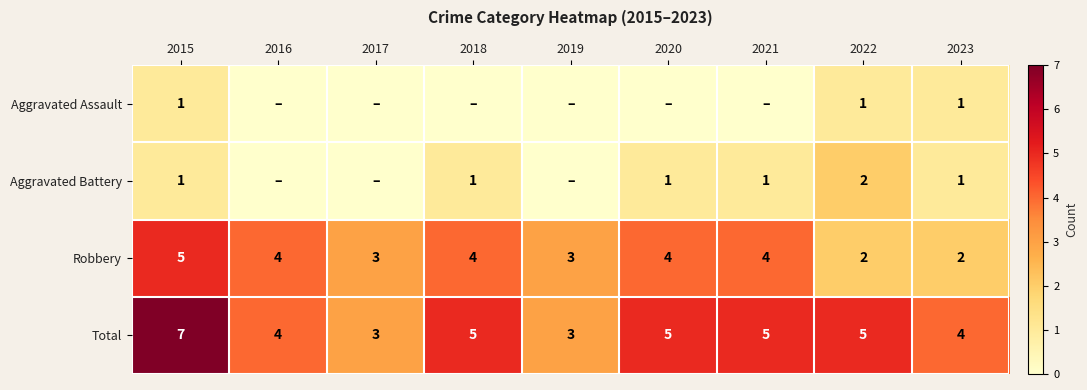

What is the difference between the maximum and minimum values in the Robbery series?

3